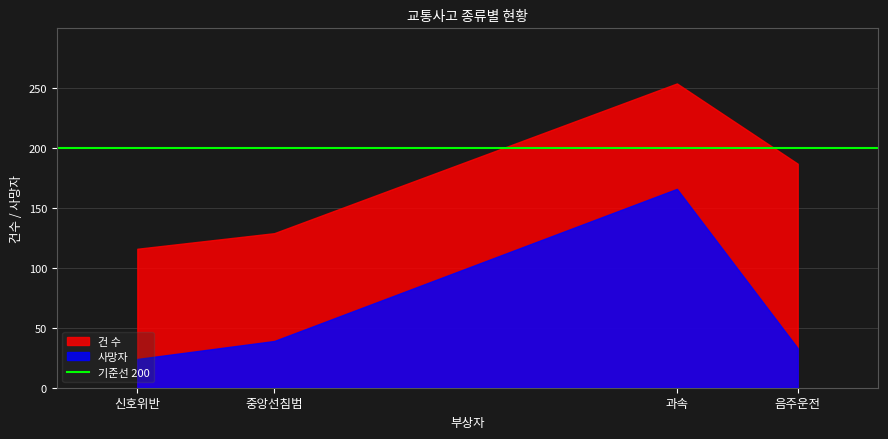

Is the value of 건 수 at 중앙선침범 greater than the value of 사망자 at 중앙선침범?

Yes